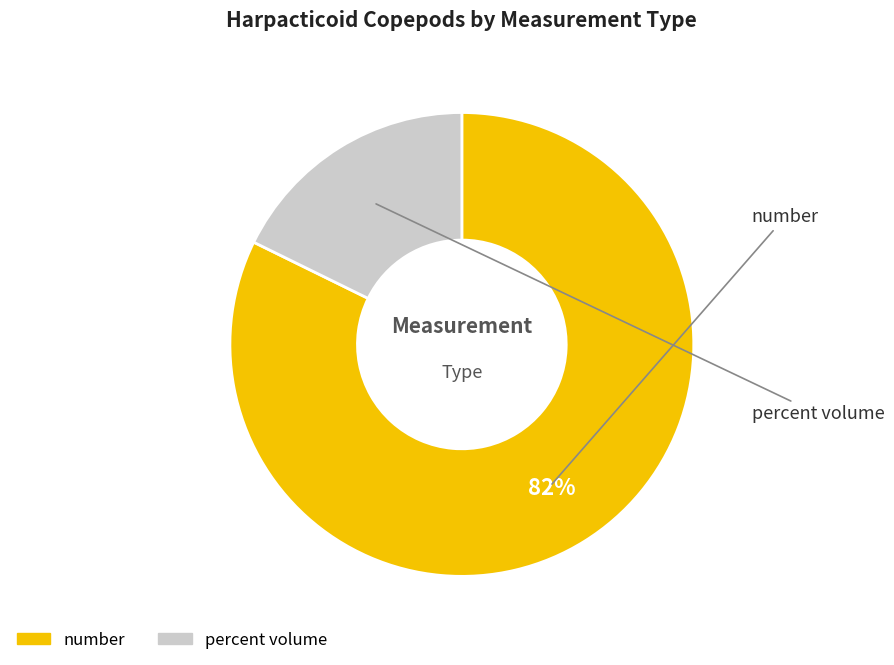

What percentage is the number slice, to the nearest percent?

82%